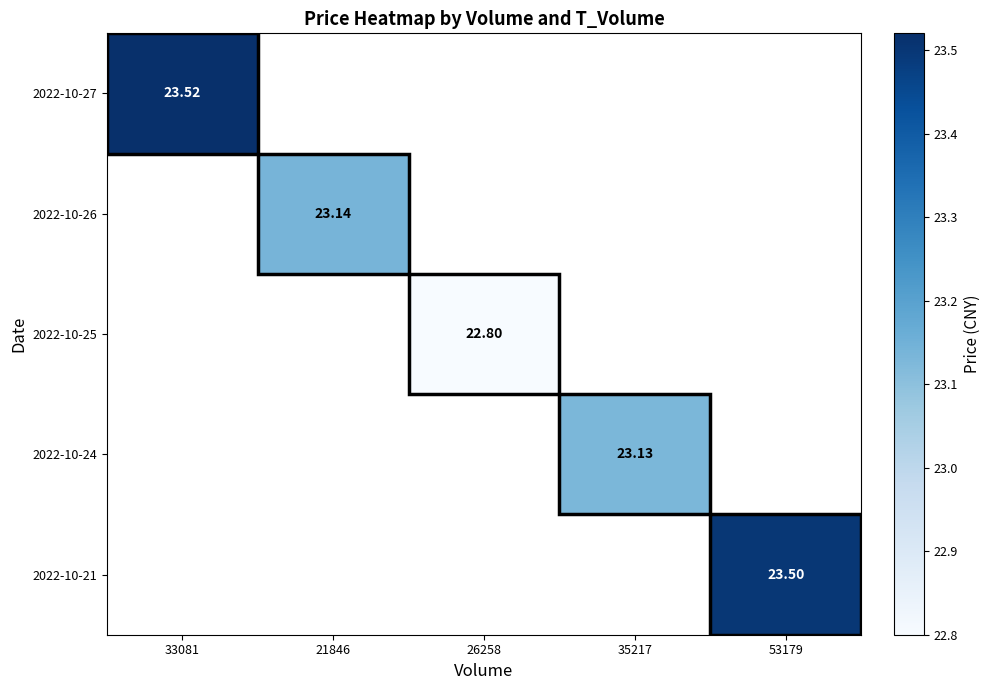

At which category does the chart reach its minimum across all series?

26258